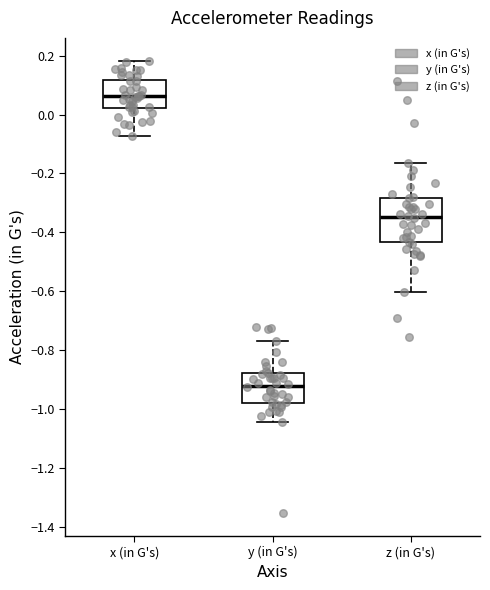

Which box has the highest median line?

x (in G's)